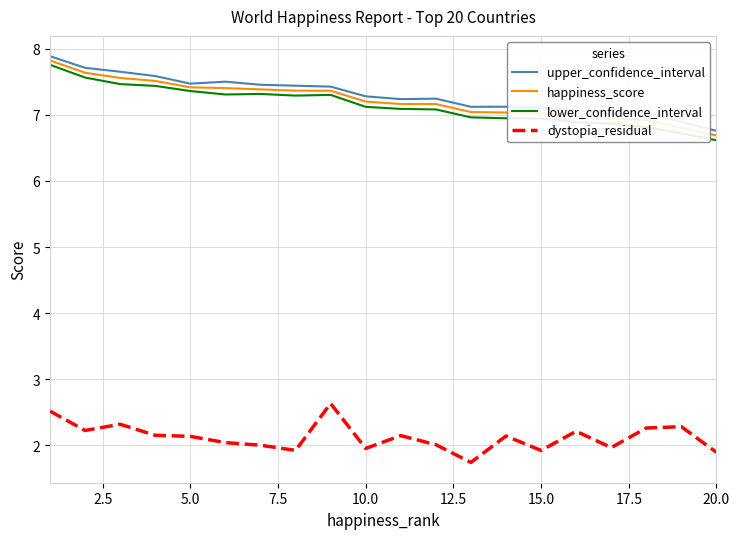

What is the highest value of the dystopia_residual series?

2.6